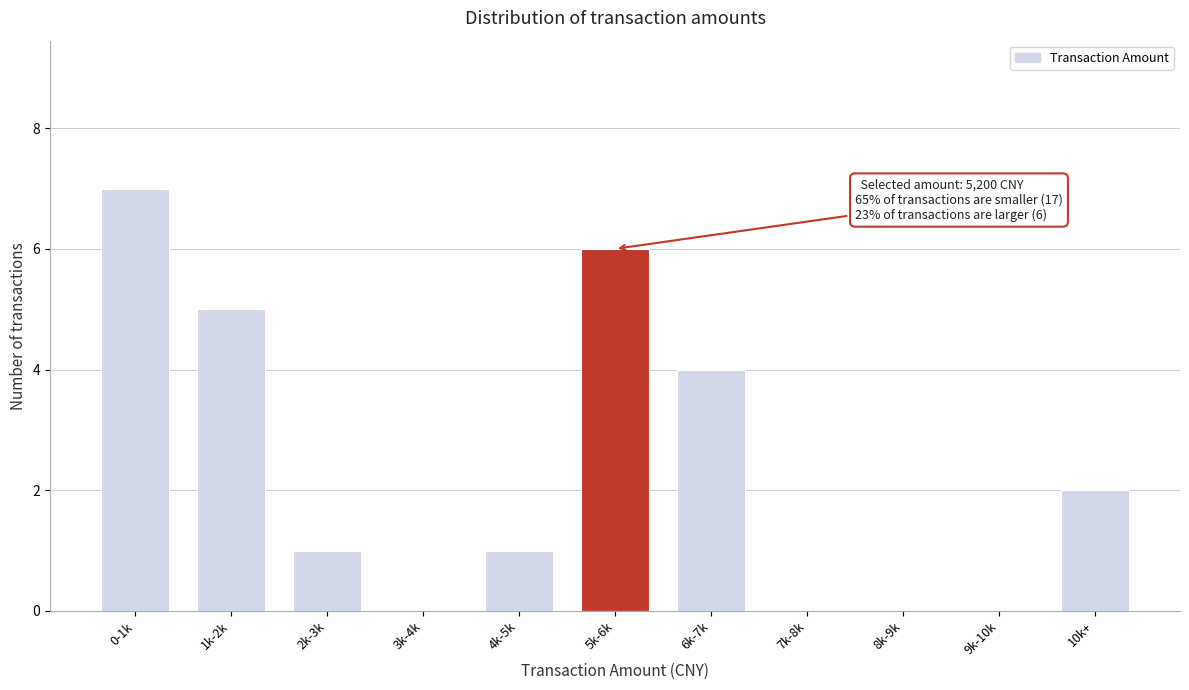

Reading left to right, what are all the values shown in this chart?

0-1k=7	1k-2k=5	2k-3k=1	3k-4k=0	4k-5k=1	5k-6k=6	6k-7k=4	7k-8k=0	8k-9k=0	9k-10k=0	10k+=2